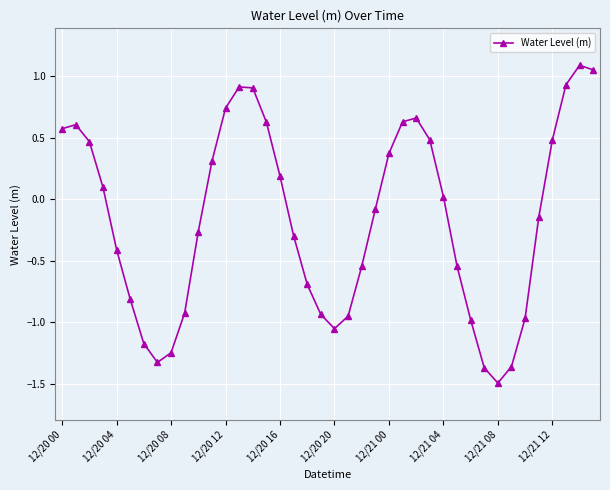

How many points are lower than both their immediate neighbors (excluding endpoints)?

3